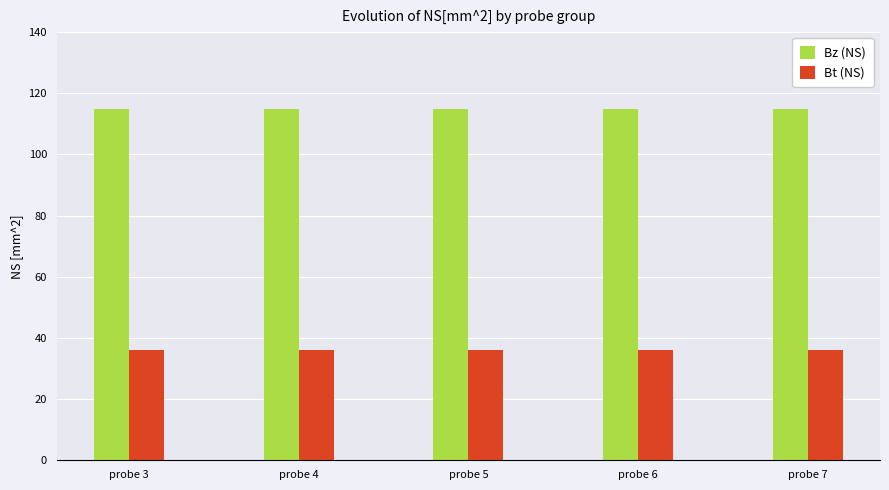

The value of Bz (NS) at probe 4 is 66.2. True or false?

False